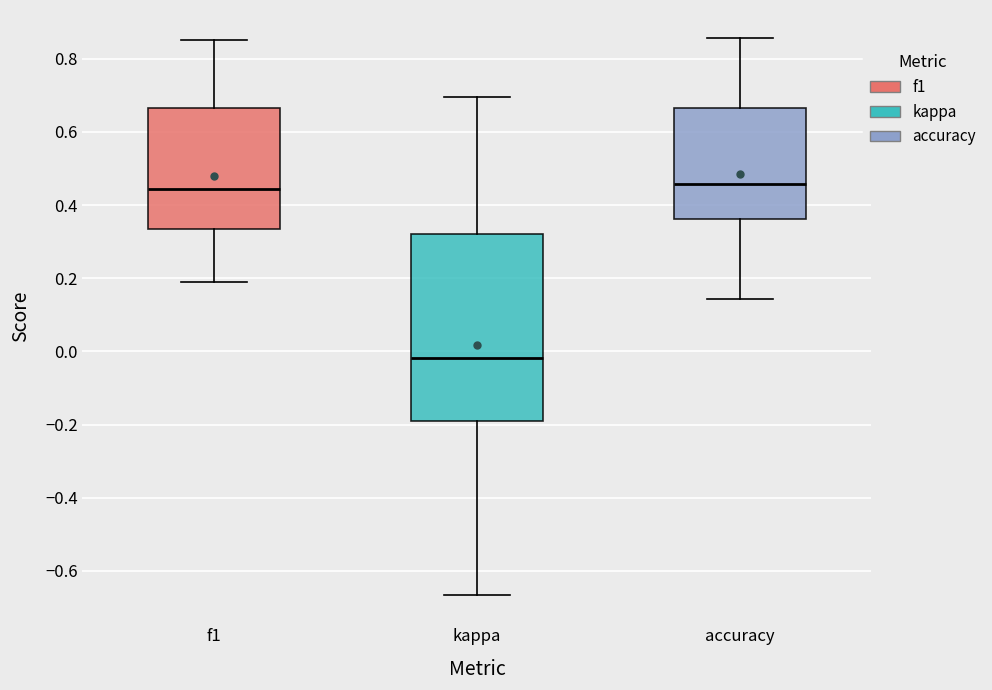

Reading left to right, transcribe this box plot: for each box, give where its median line is, the range the box spans, and where its two whiskers end, as read against the y-axis. The values are not printed on the chart, so give them approximately, as read against the axis.

f1: median 0.44, box 0.34 to 0.66, whiskers 0.20 to 0.86
kappa: median -0.02, box -0.20 to 0.32, whiskers -0.66 to 0.70
accuracy: median 0.46, box 0.36 to 0.66, whiskers 0.14 to 0.86